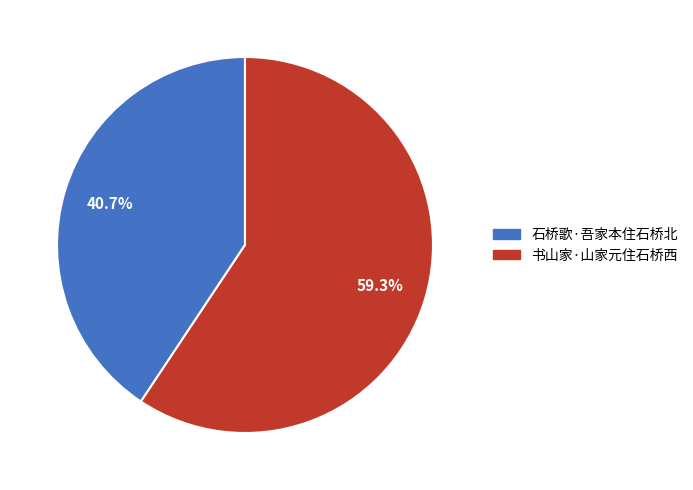

To the nearest percent, what portion does 石桥歌·吾家本住石桥北 represent?

41%